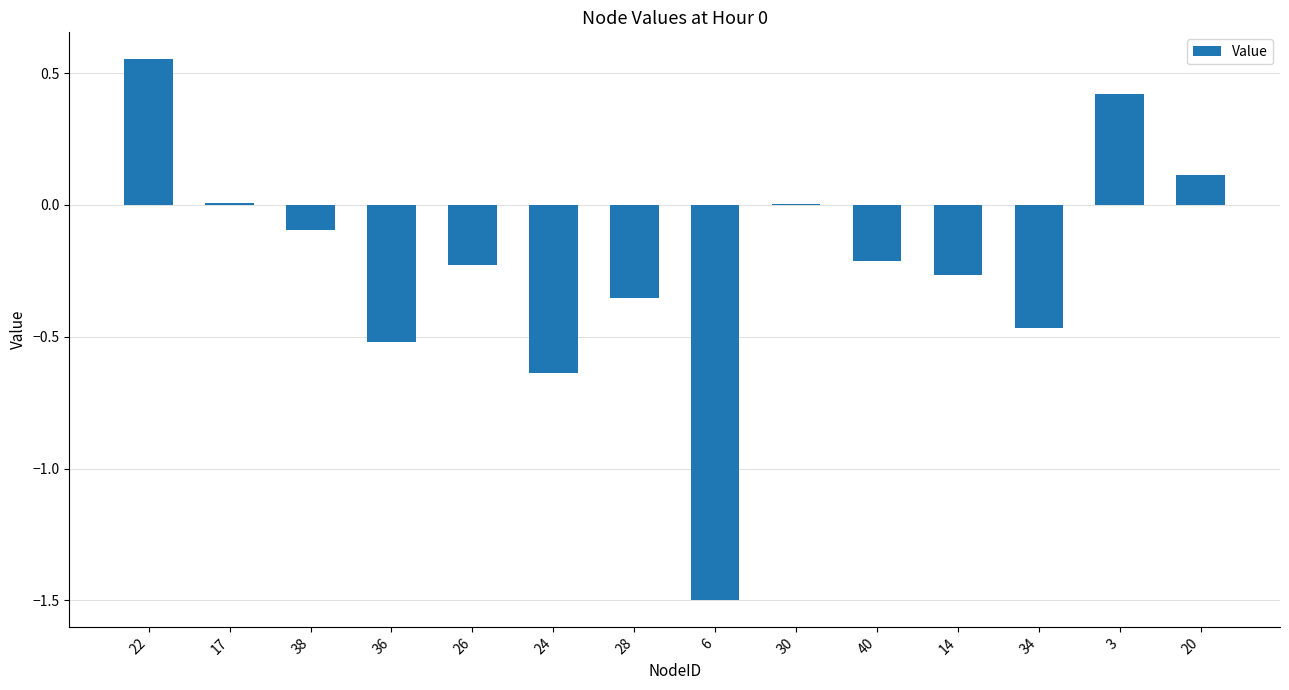

The chart shows a value of 0.0 at 17. True or false?

True